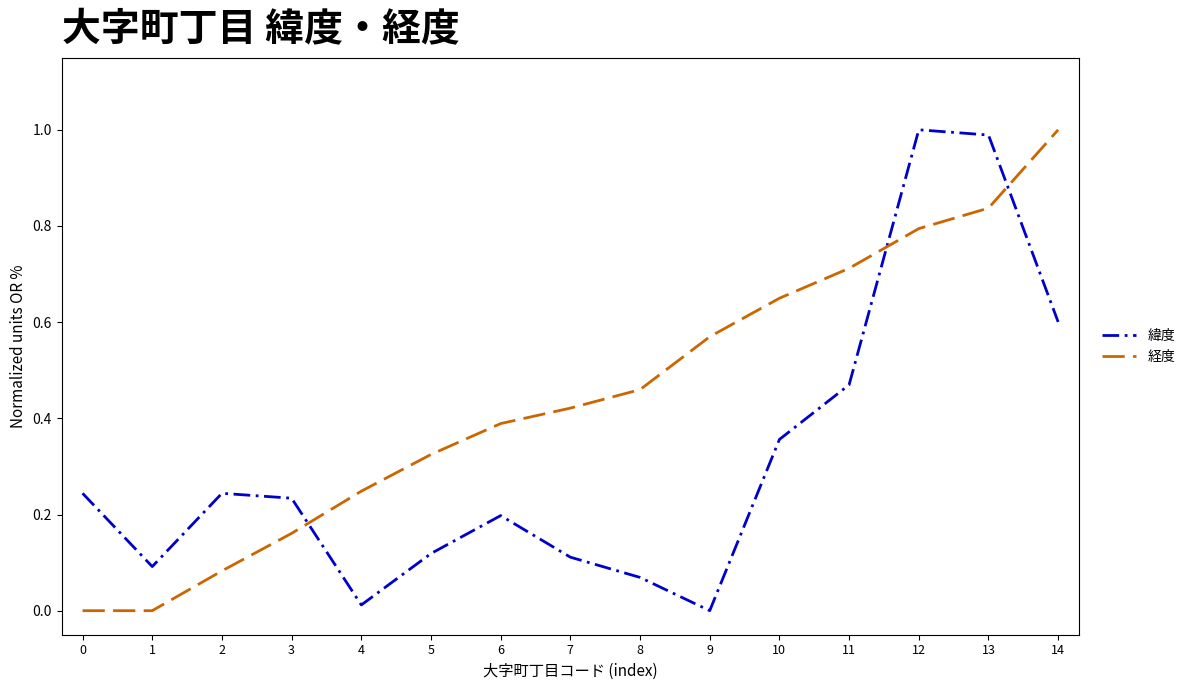

What is the maximum value for 緯度?

1.0